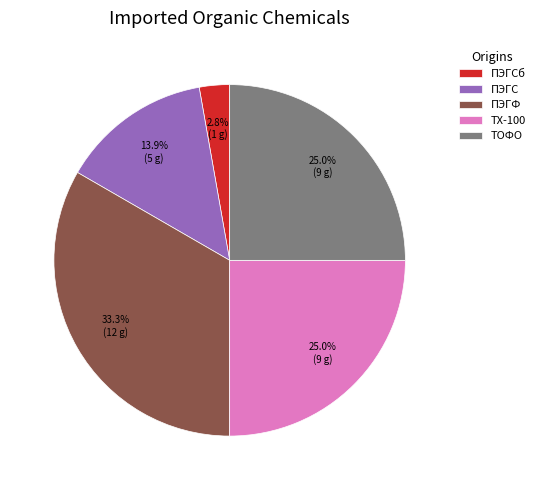

The ТОФО slice represents 13% of the pie. True or false?

False